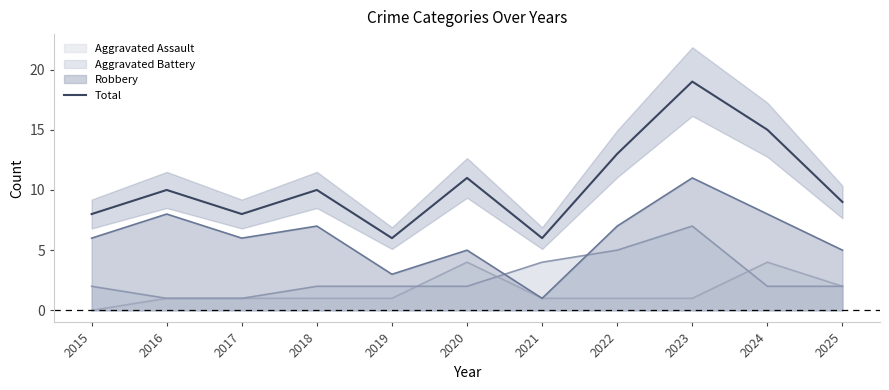

What is the difference between the values at 2020 and 2021?

5